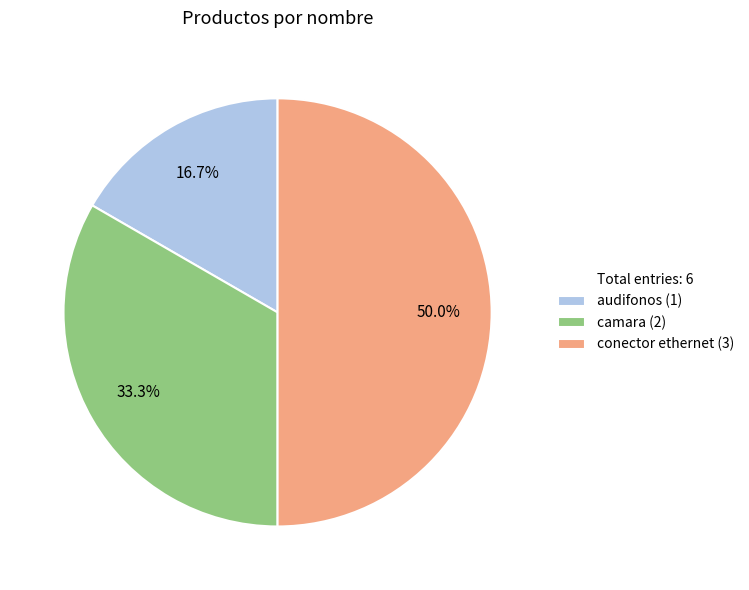

What is the largest slice in the pie chart?

conector ethernet